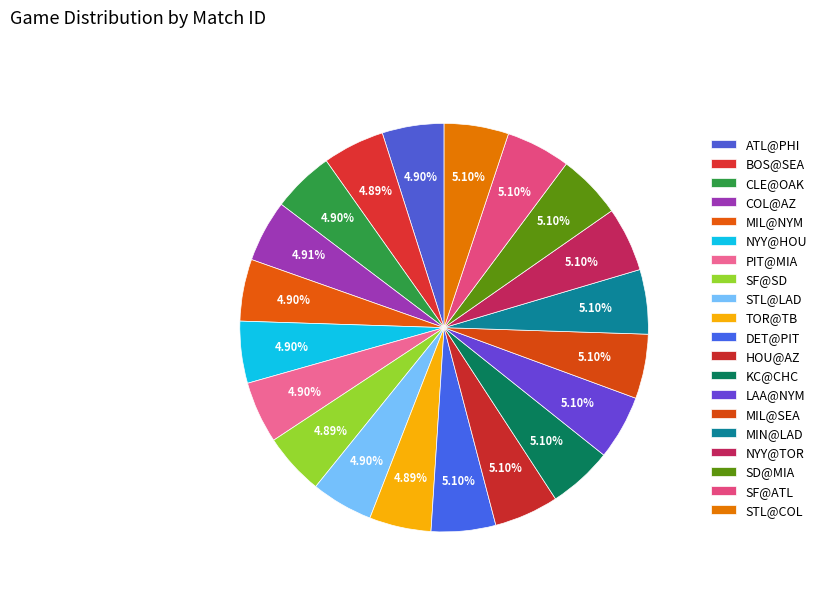

How many segments does this pie chart have?

20